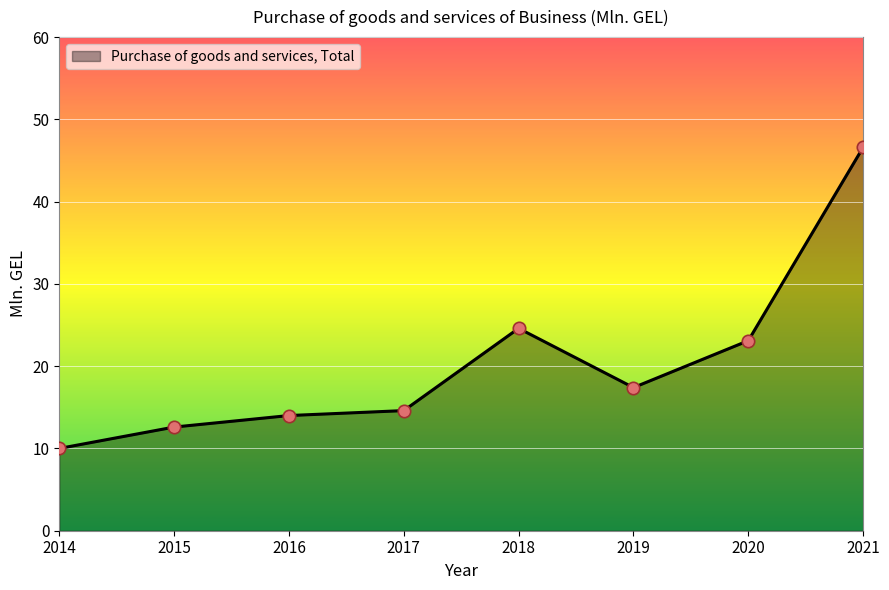

What is the change in value from 2020 to 2021?

+23.5